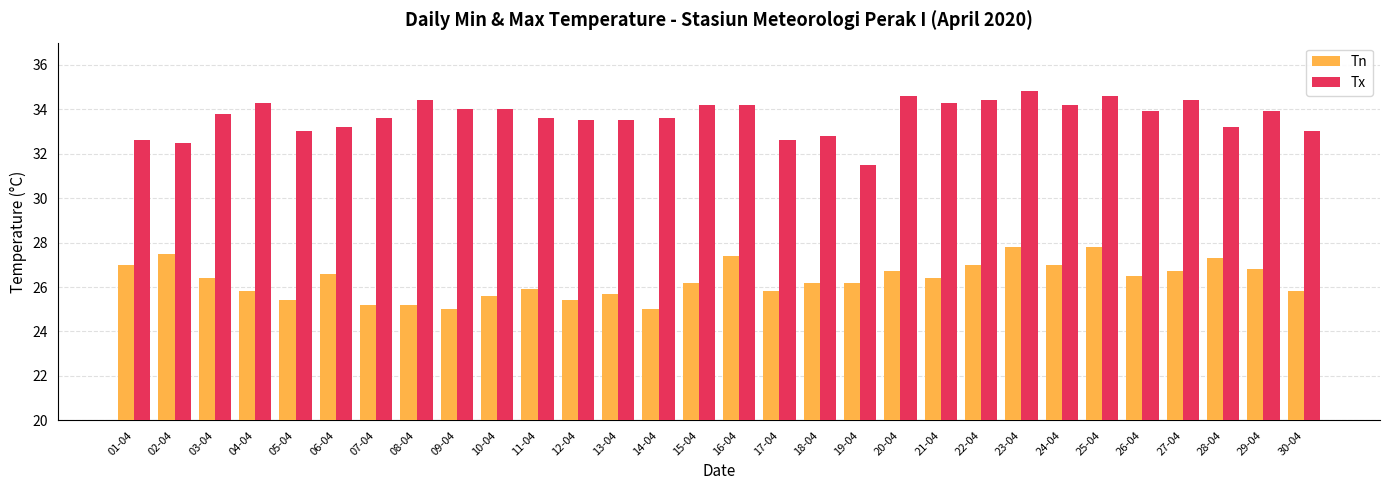

True or false: Tn has a value of 13.0 at 22-04.

False